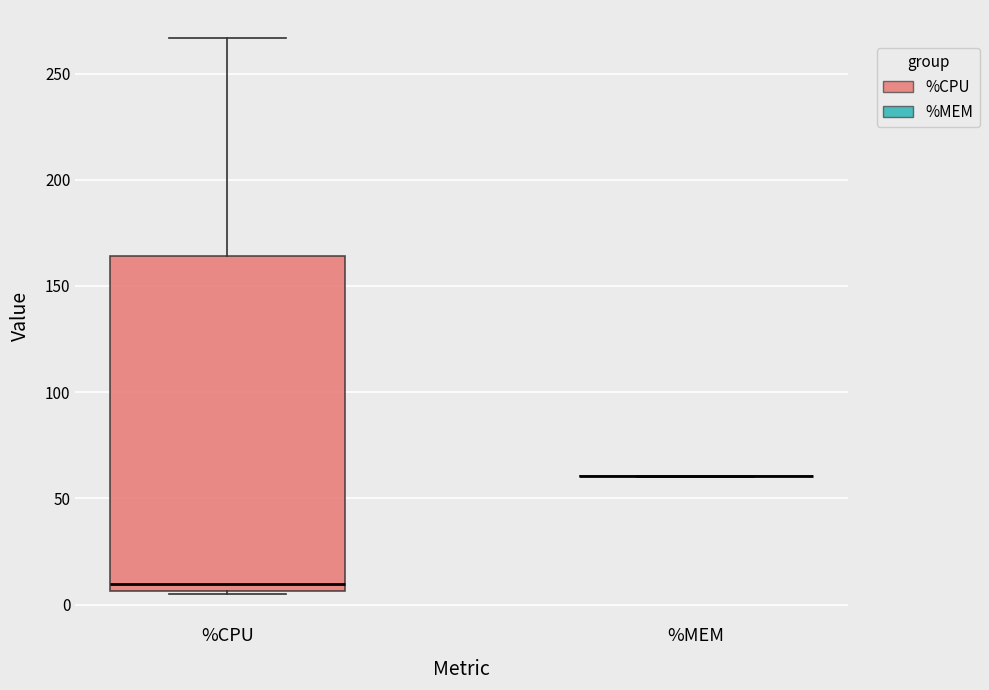

Reading left to right, read every box against the y-axis: the position of its median line, the range the box covers, and the ends of its whiskers. The values are not printed on the chart, so give them approximately, as read against the axis.

%CPU: median 10, box 5 to 165, whiskers 5 (just below the box's lower edge) to 265
%MEM: box collapsed to a line at 60, whiskers 60 to 60